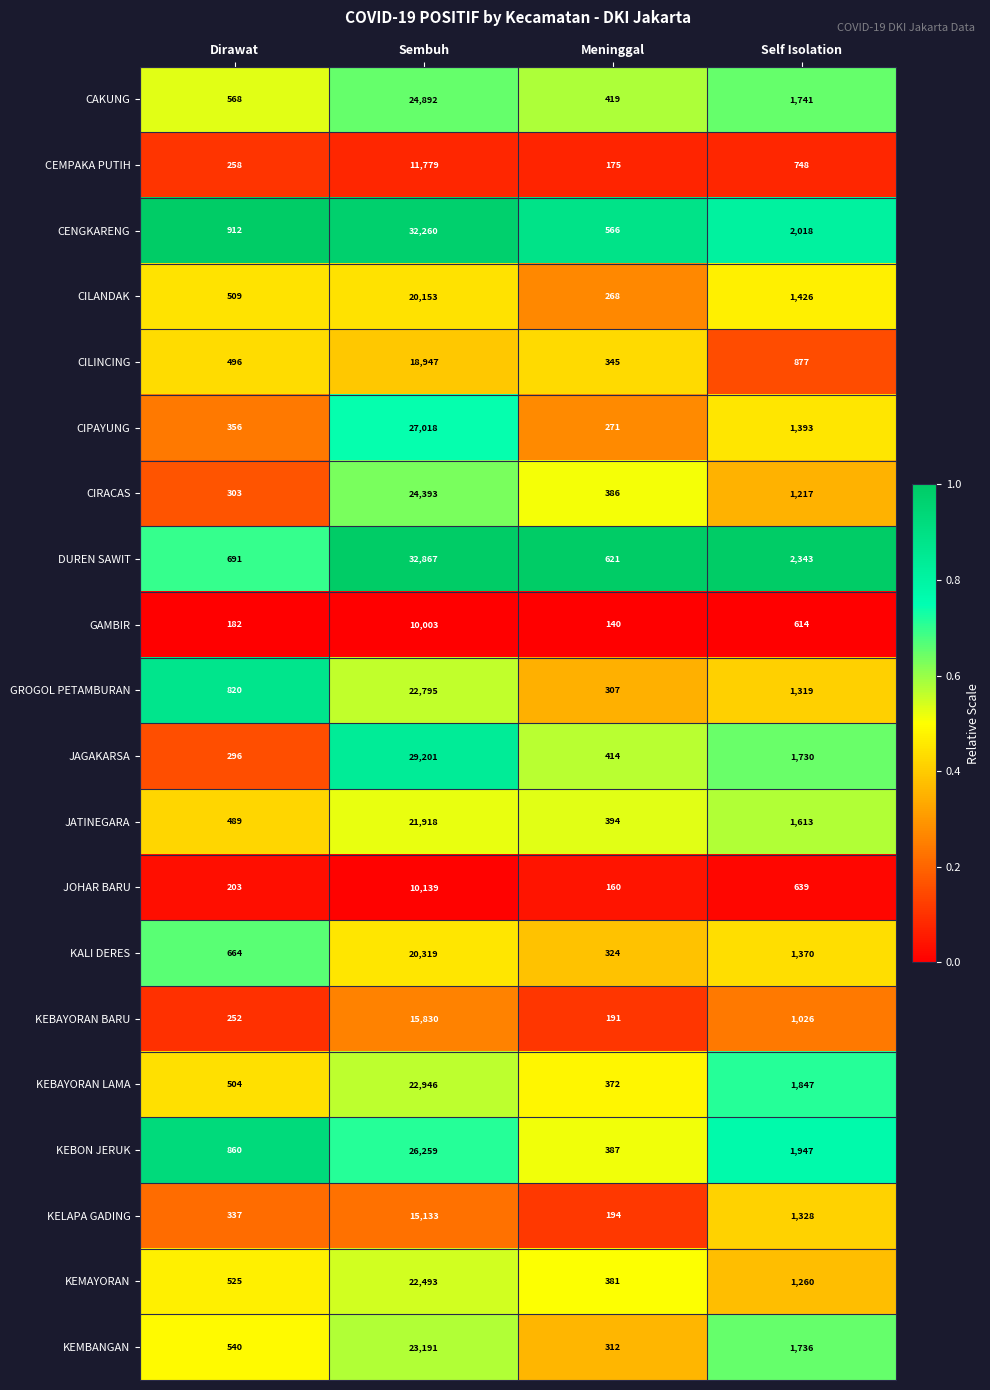

The KEMBANGAN series shows 540 at Dirawat. True or false?

True